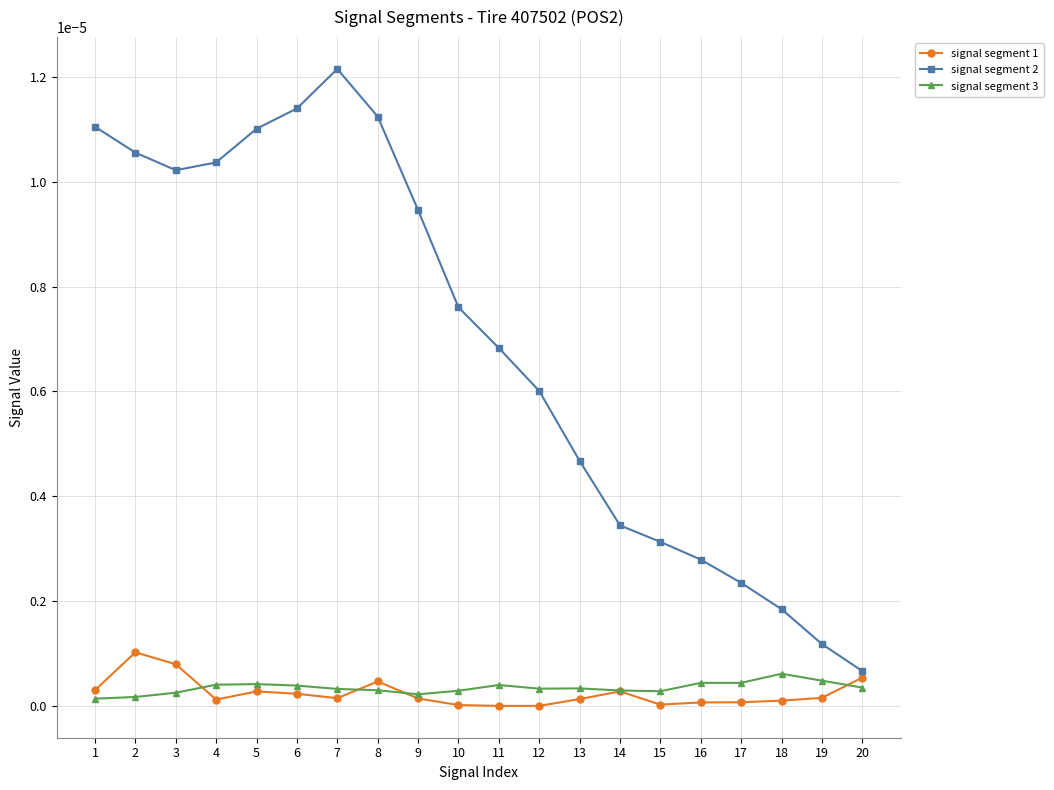

True or false: signal segment 1 and signal segment 3 cross at least once.

True